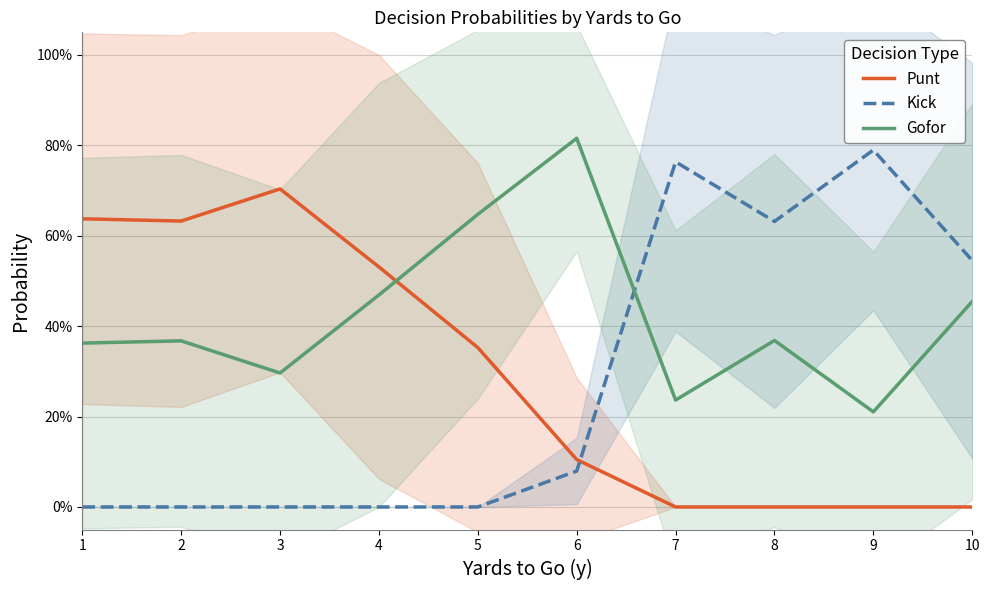

Is it true that Punt equals 0.2 at 2?

False